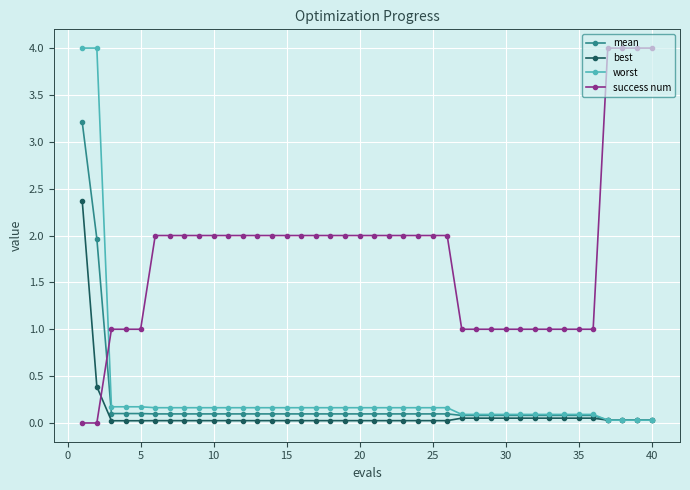

Which series ends up on top after the final intersection of mean and success num?

success num